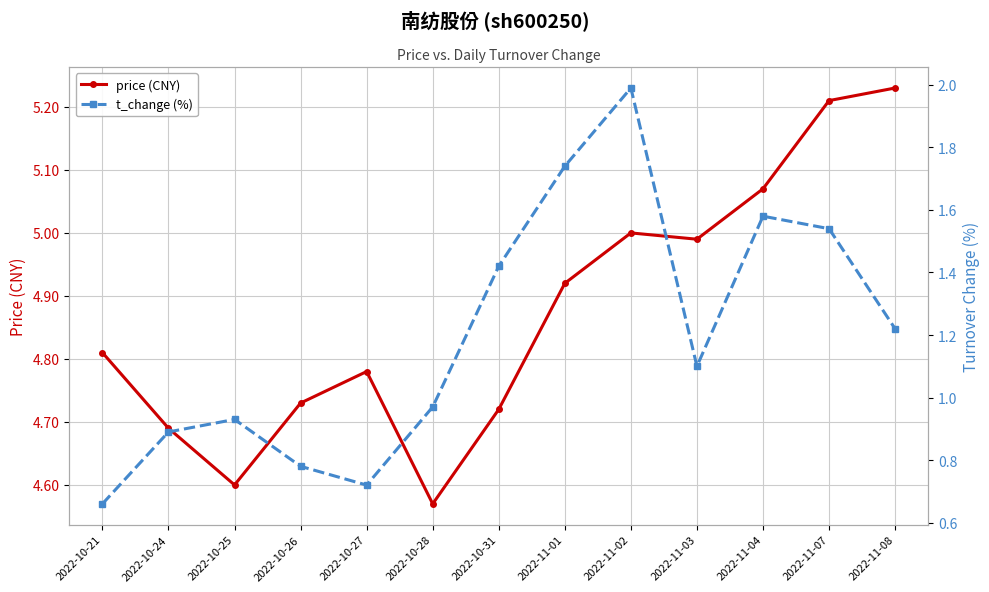

Between 2022-10-24 and 2022-10-26, which series saw the biggest shift?

t_change (%)